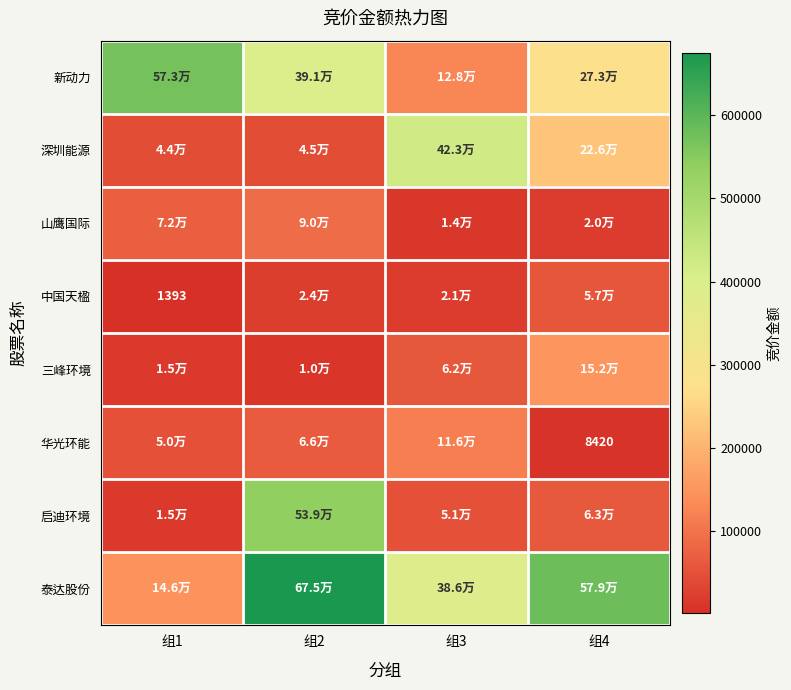

What is the average value of the 新动力 series?

341258